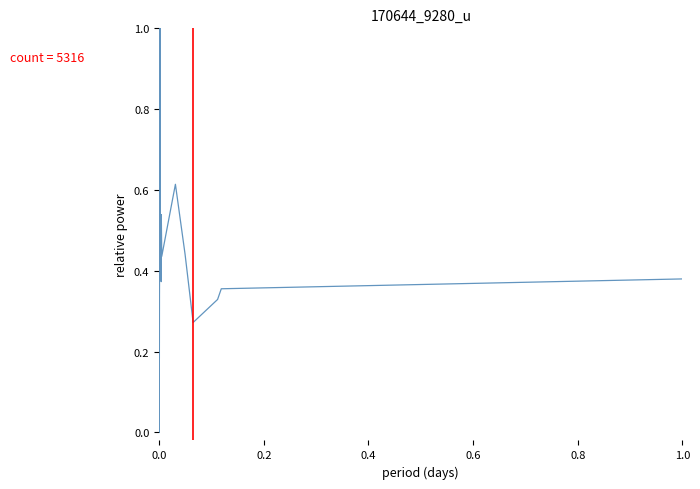

What is the maximum value shown in the chart?

1.0